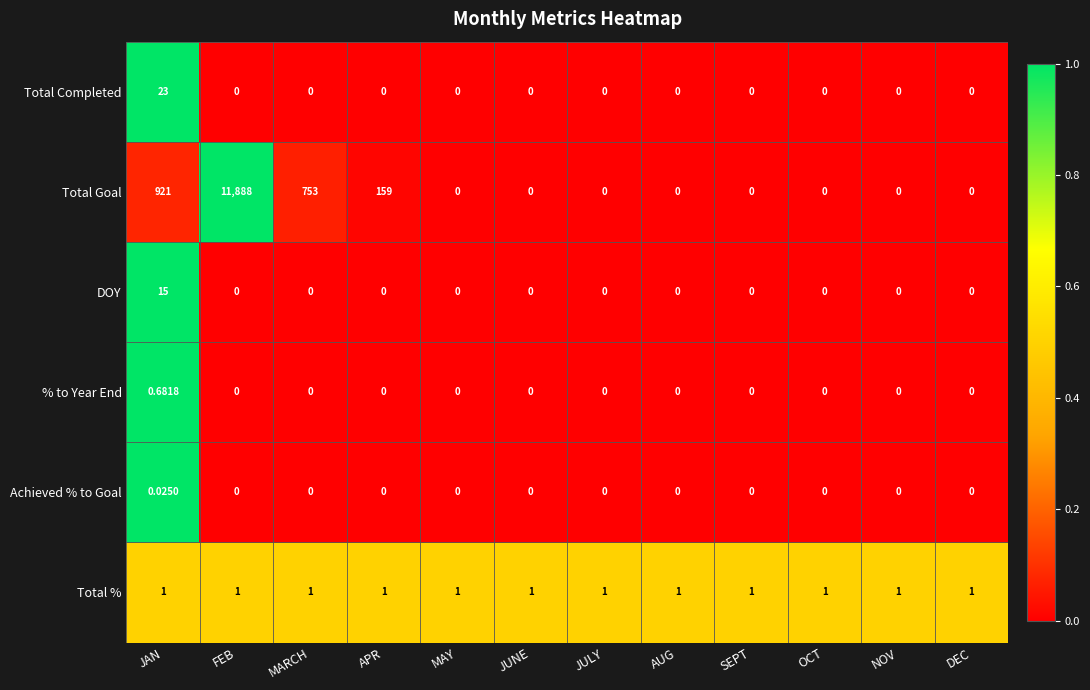

Which series has the widest spread of values?

Total Goal